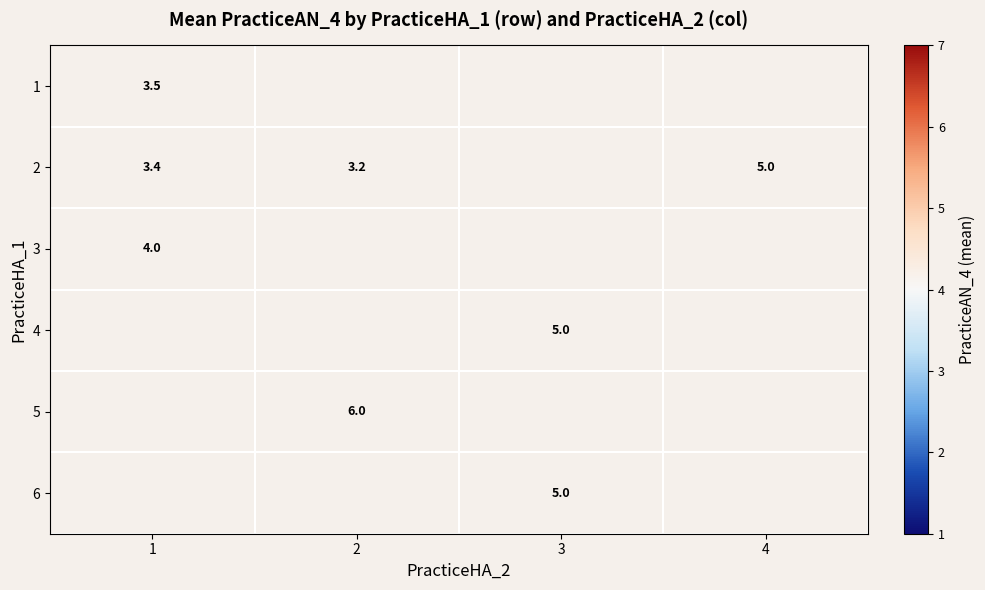

Which category has the highest value in the 4 series?

1